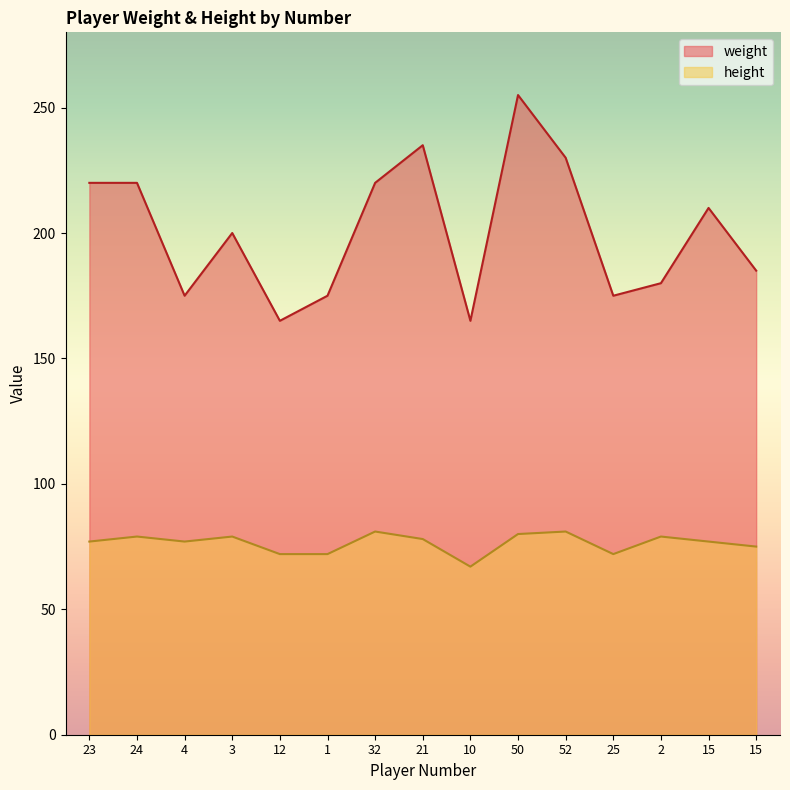

Reading right to left, what are all the values shown in this chart?

weight: 15=185	15=210	2=180	25=175	52=230	50=255	10=165	21=235	32=220	1=175	12=165	3=200	4=175	24=220	23=220
height: 15=75	15=77	2=79	25=72	52=81	50=80	10=67	21=78	32=81	1=72	12=72	3=79	4=77	24=79	23=77